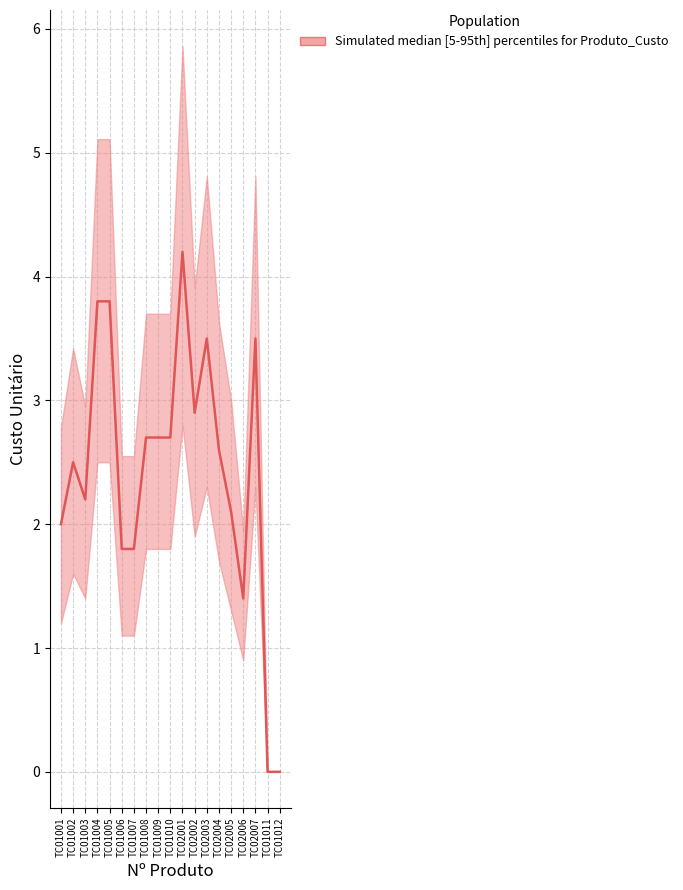

How many points are lower than both their immediate neighbors (excluding endpoints)?

3